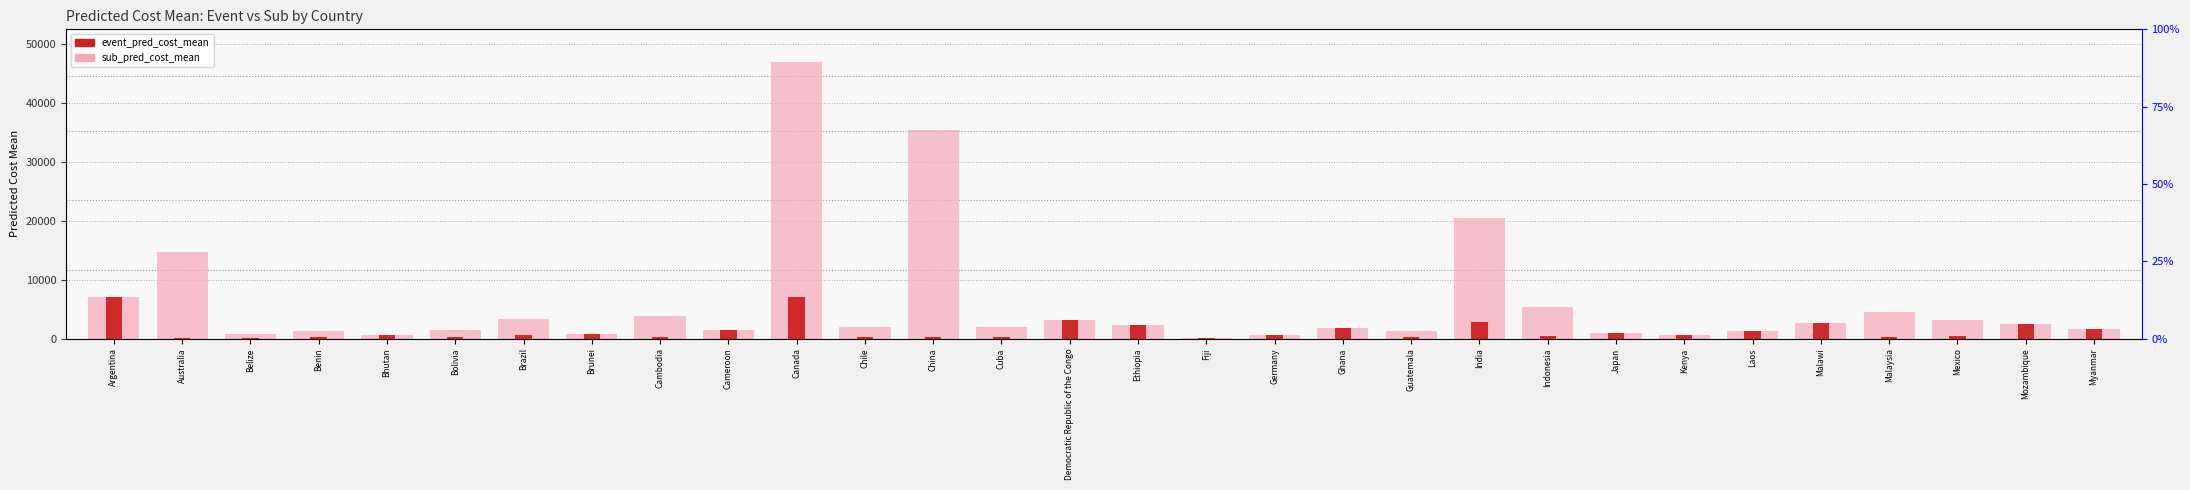

What is the maximum value shown in the chart?

46794.7